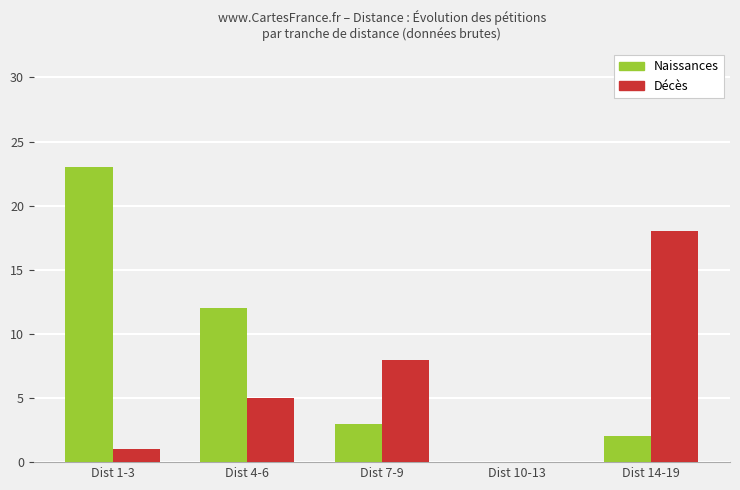

Is it true that Naissances equals 20 at Dist 4-6?

False